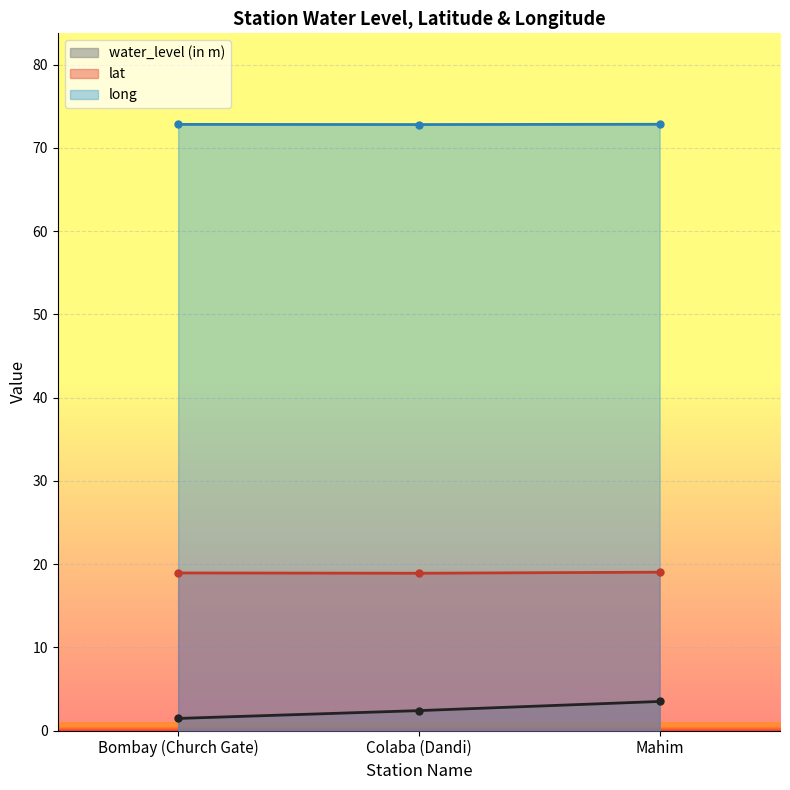

Which series has the widest spread of values?

water_level (in m)